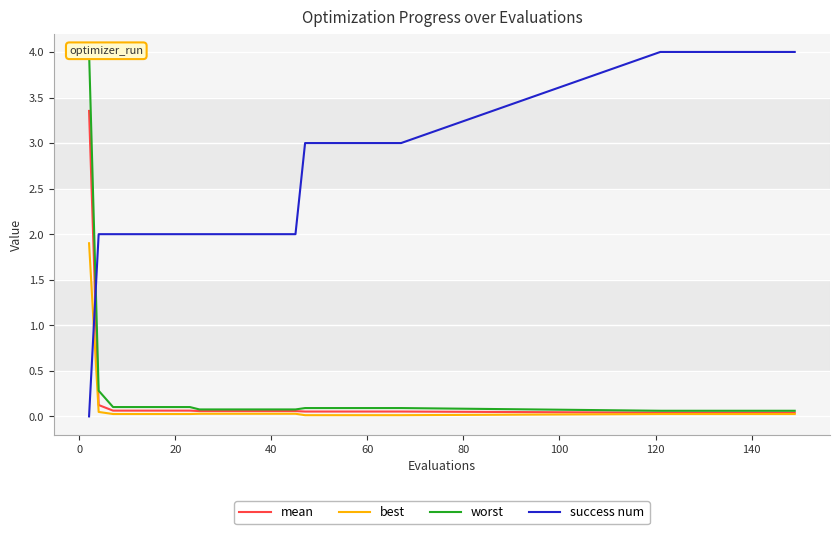

What is the average value of the worst series?

0.2